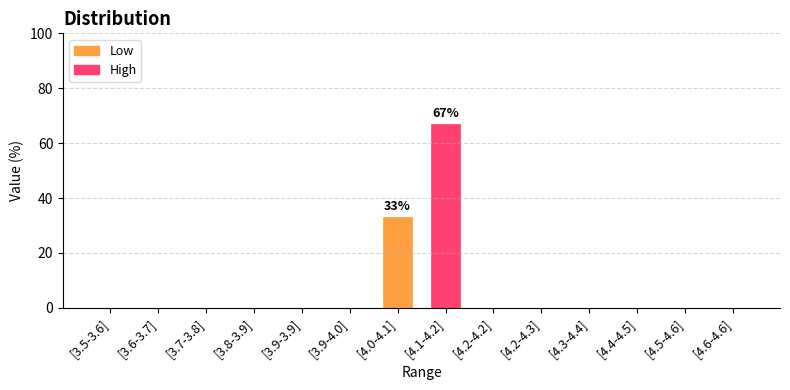

How many distinct data groups are displayed?

1